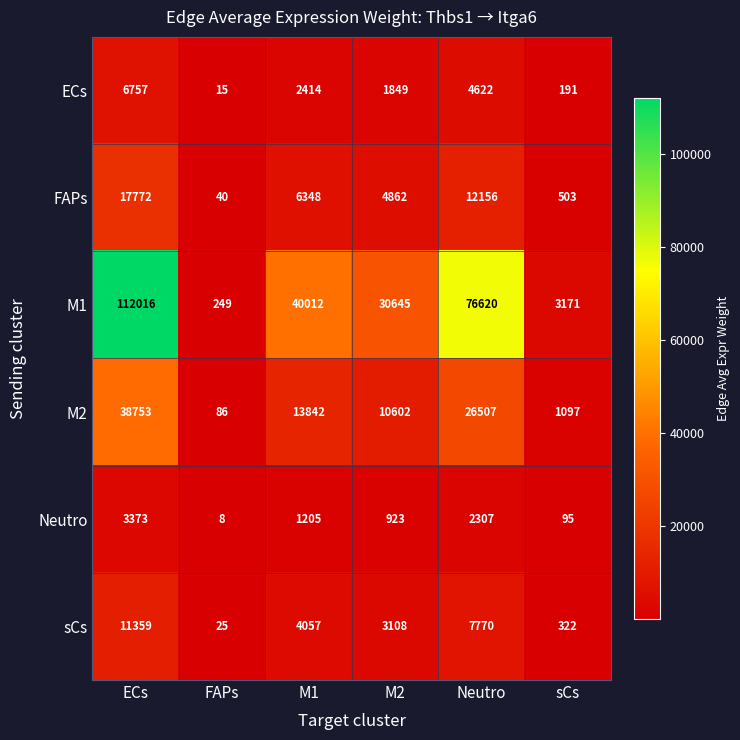

What is the spread (max minus min) of values at sCs?

3076